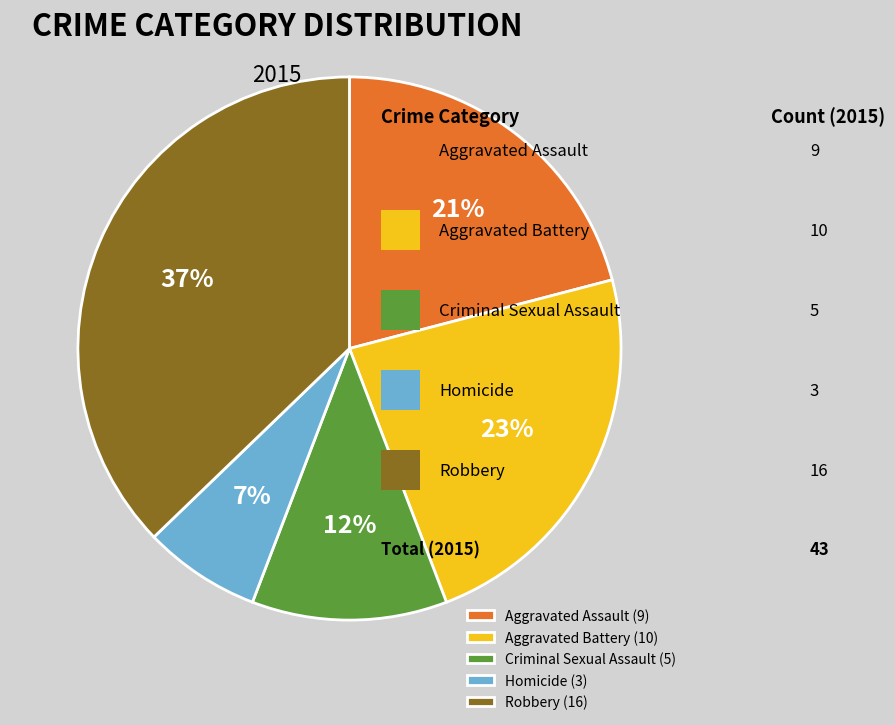

Which category has the biggest portion of the pie?

Robbery